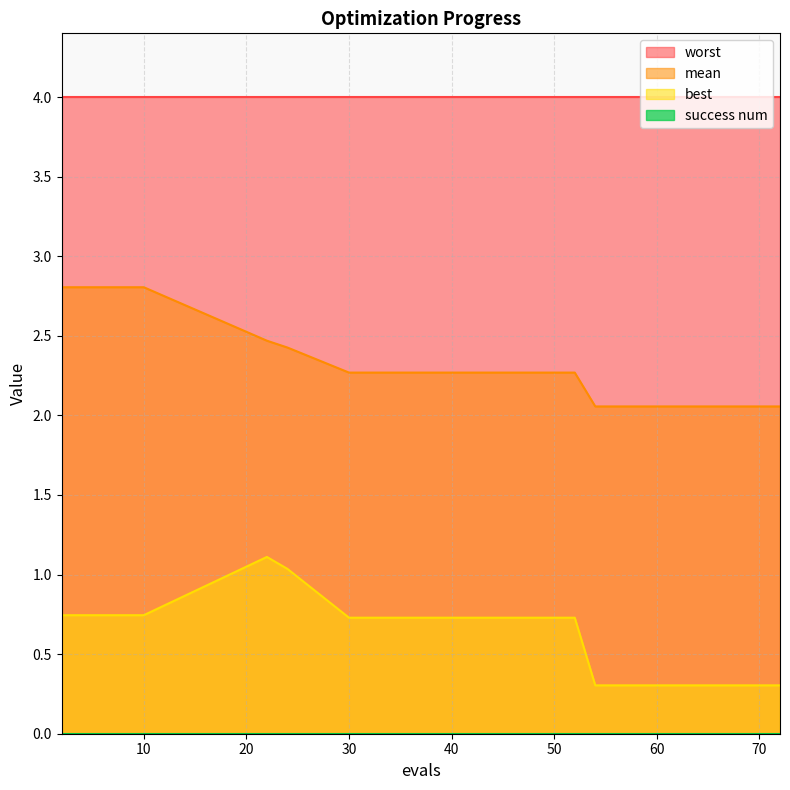

What is the difference between the second highest and minimum values in the mean series?

0.7